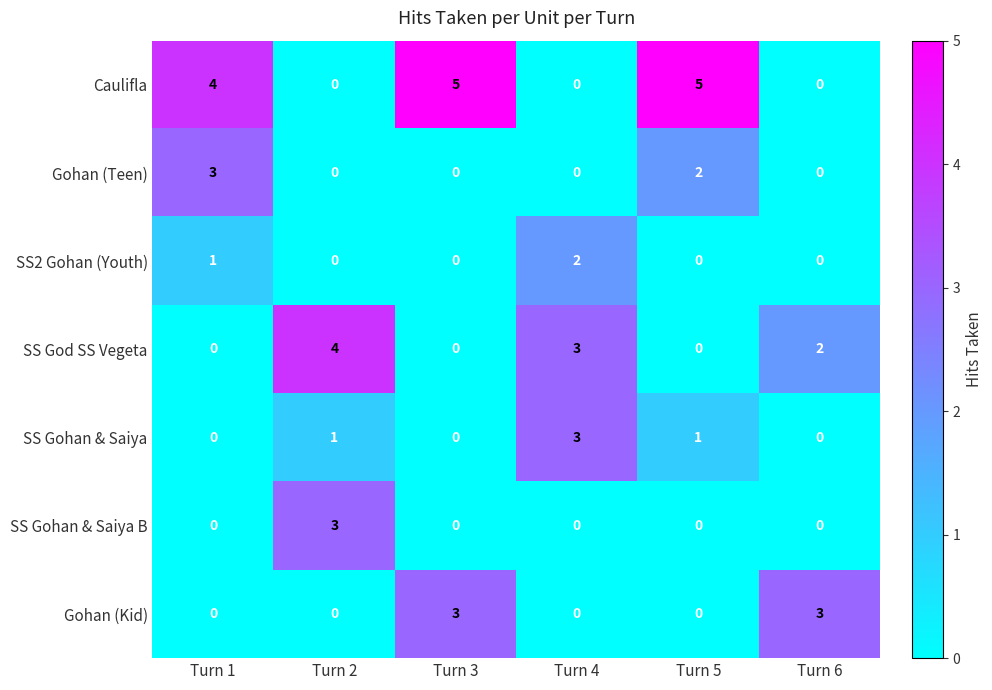

Is it true that SS Gohan & Saiya equals 3 at Turn 4?

True